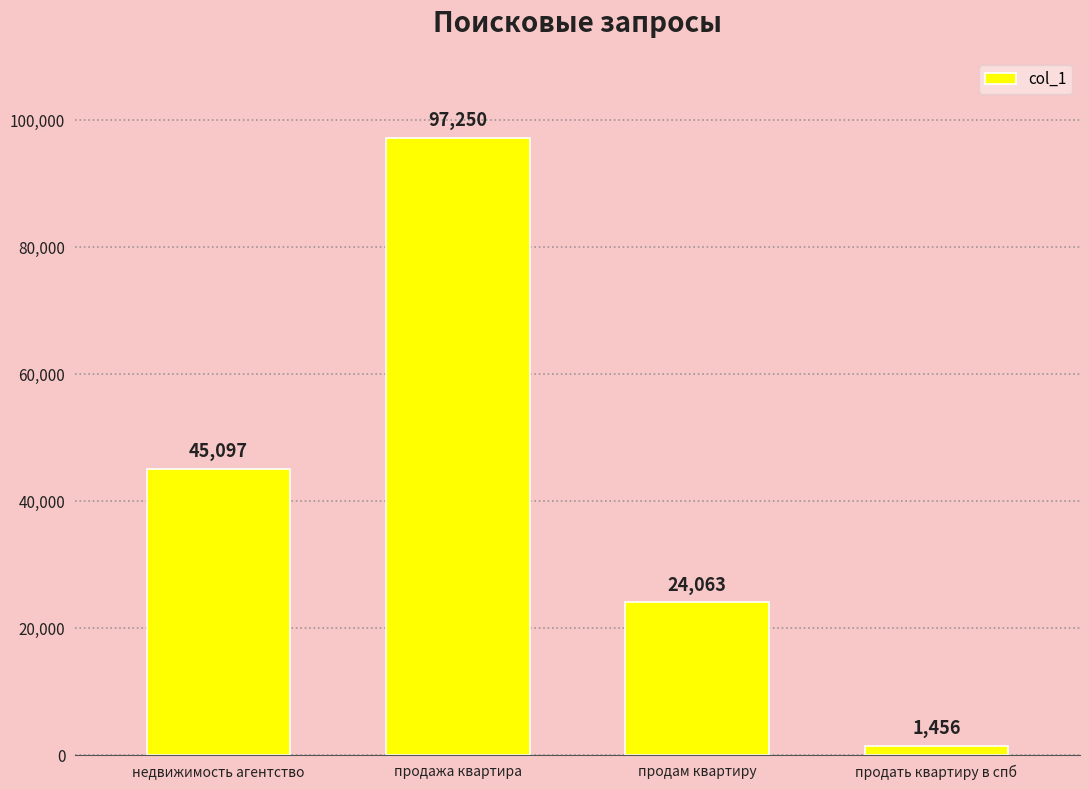

How many bars are there in total?

4